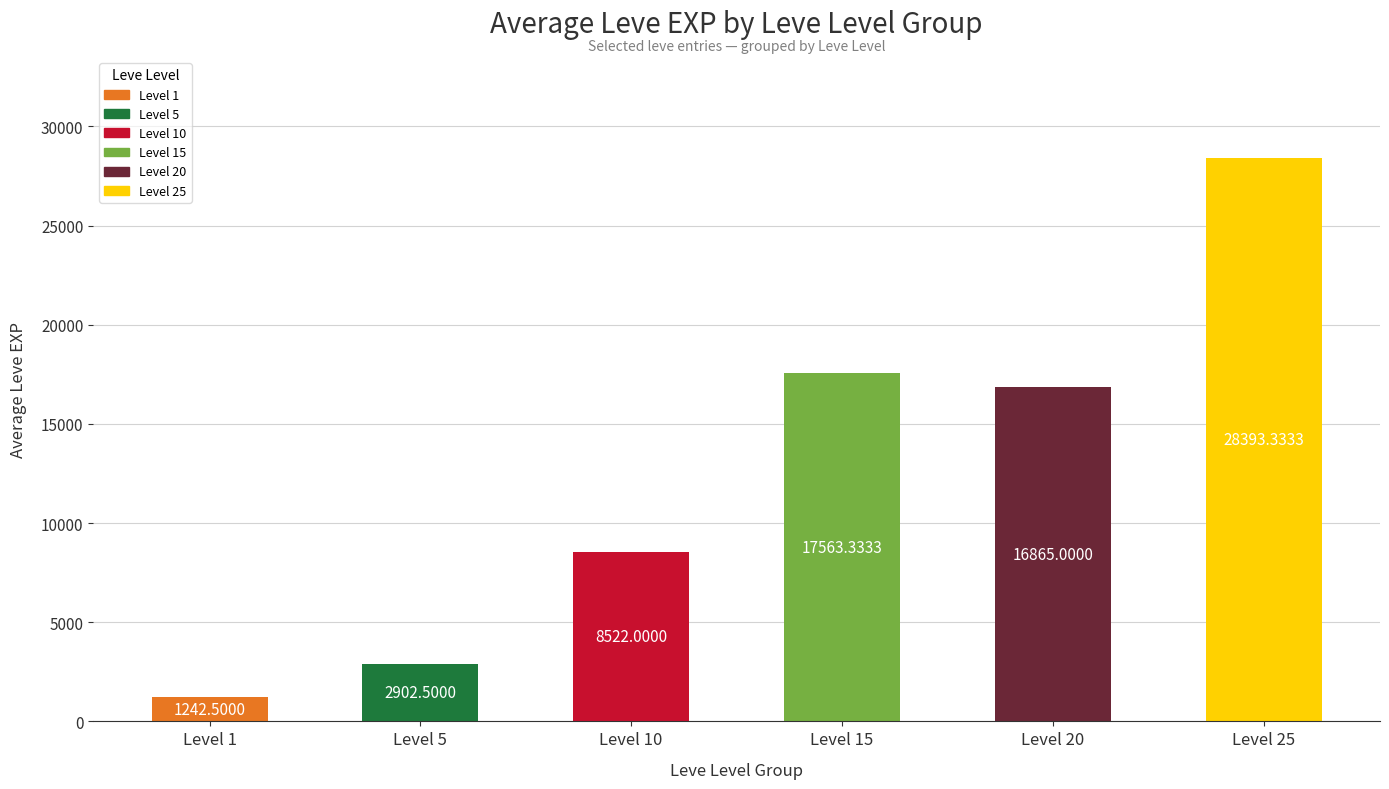

Reading right to left, list all the values displayed in this chart.

28393.3	16865.0	17563.3	8522.0	2902.5	1242.5